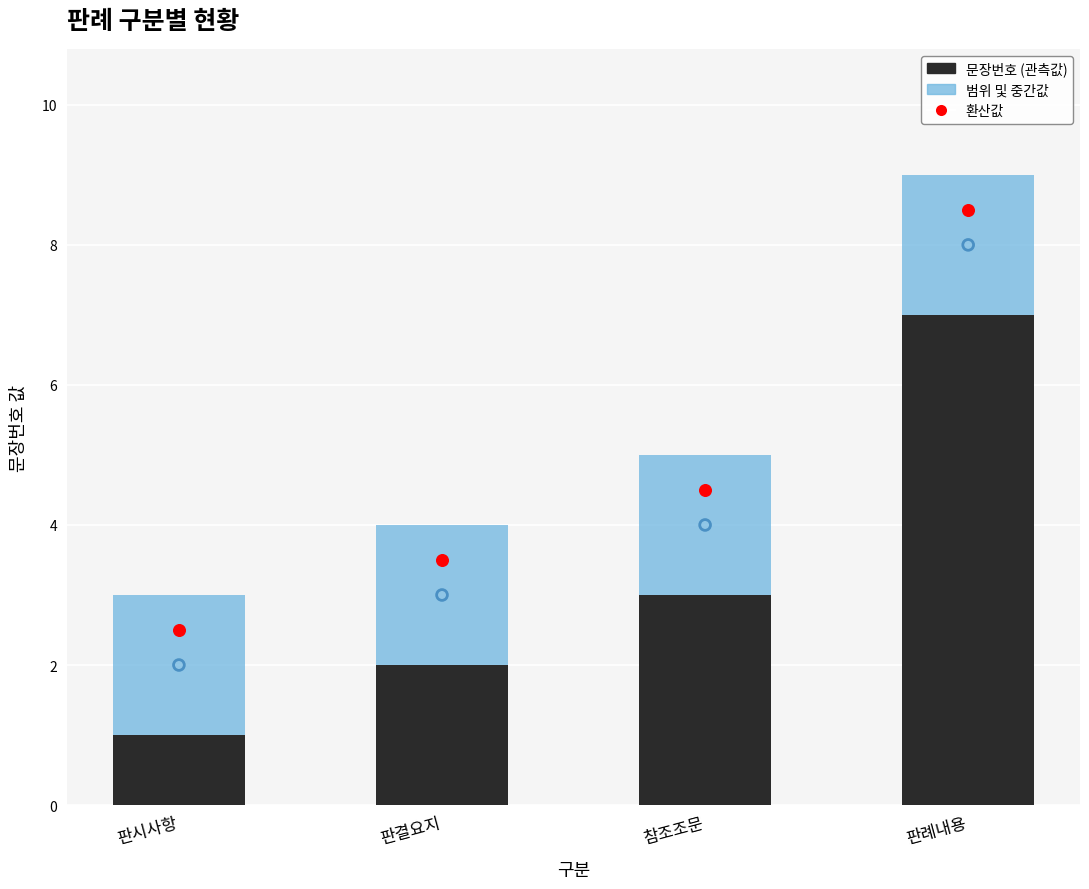

Which series contains the lowest Y value?

문장번호 (관측값)